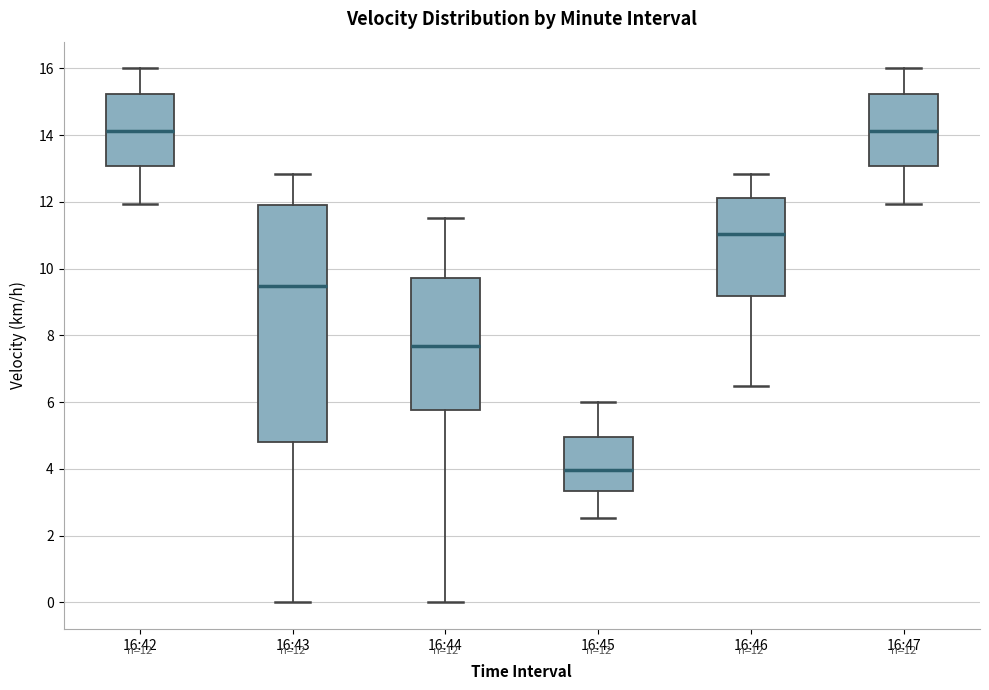

Comparing the boxes themselves (not the whiskers), which one is the tallest?

16:43